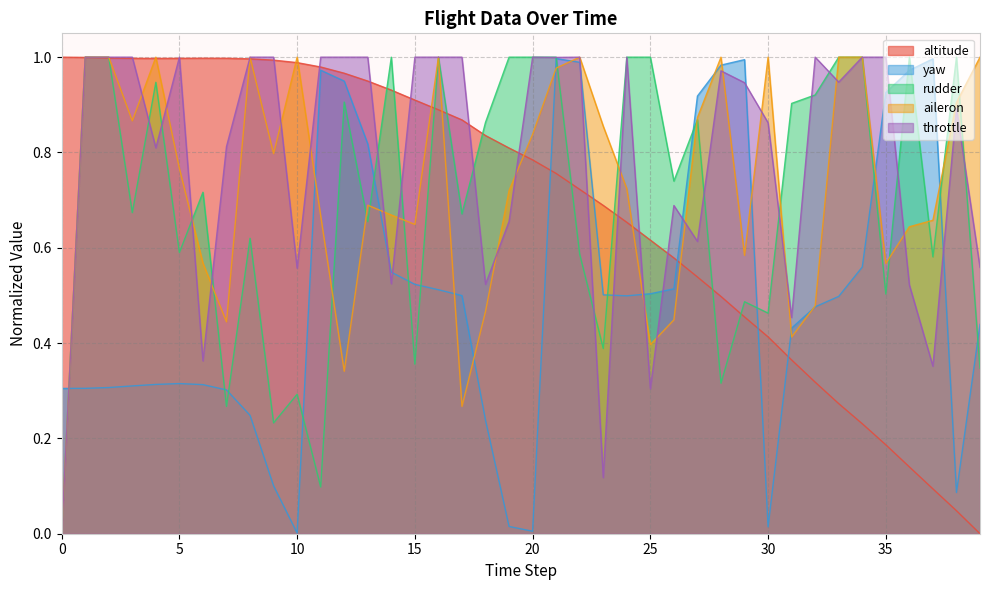

How many interior local valleys does the rudder series have?

14